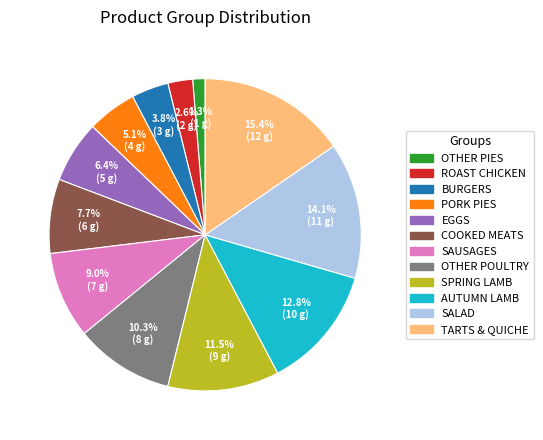

What percentage is the TARTS & QUICHE slice, to the nearest percent?

15%